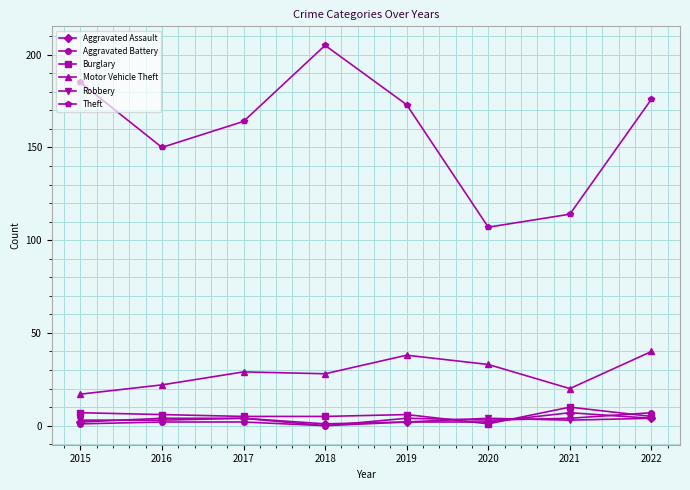

True or false: Theft and Aggravated Battery intersect in this chart.

False